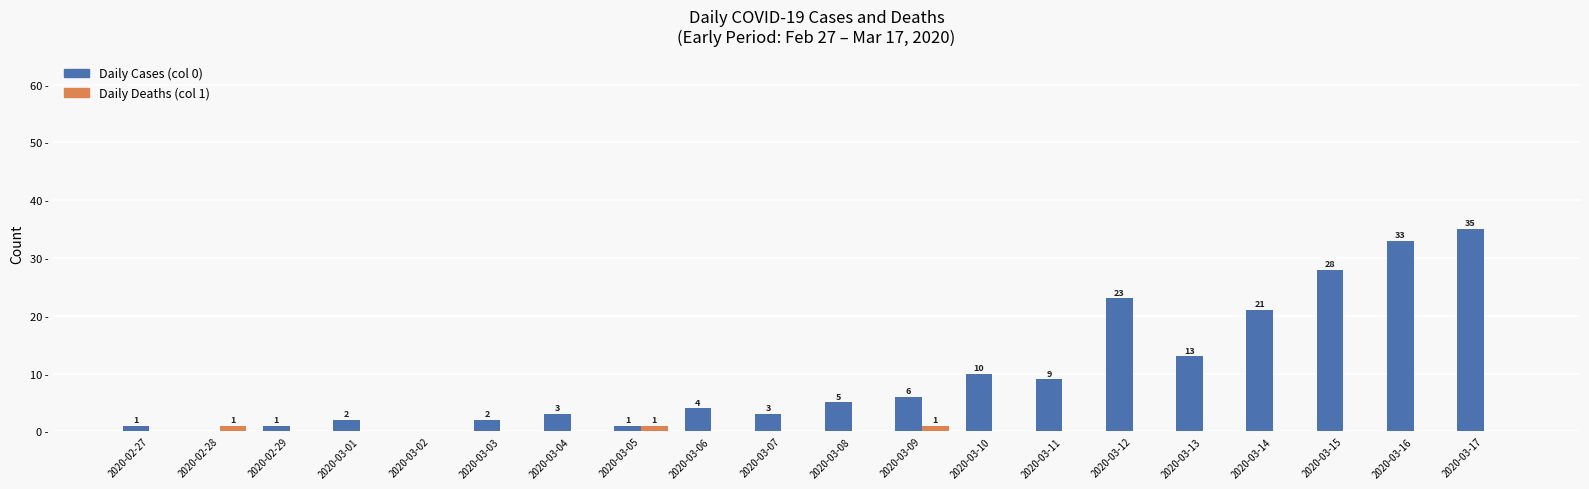

Which series has the largest range (max minus min)?

Daily Cases (col 0)